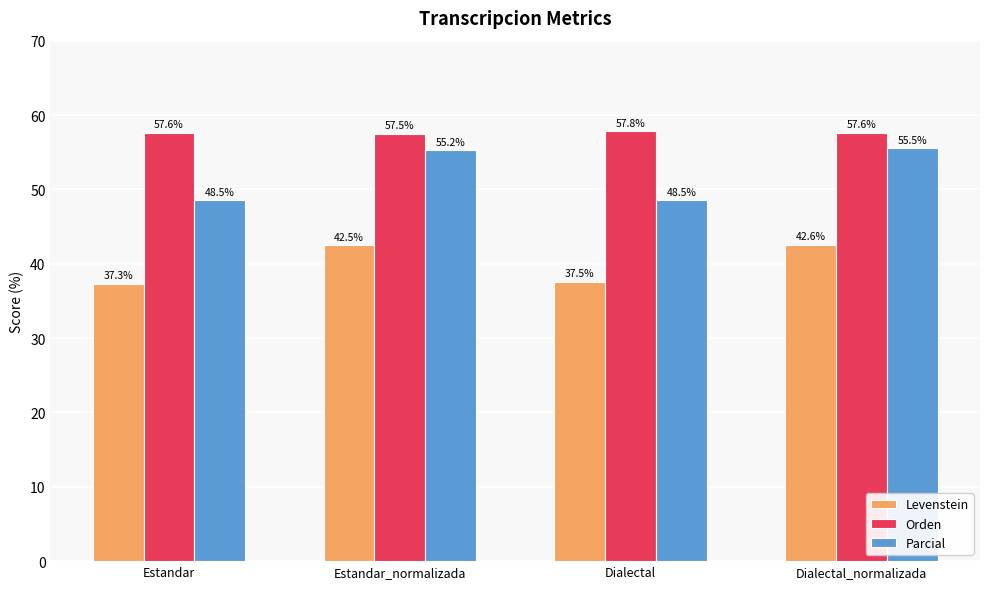

Between Estandar_normalizada and Dialectal_normalizada, which series saw the biggest shift?

Parcial